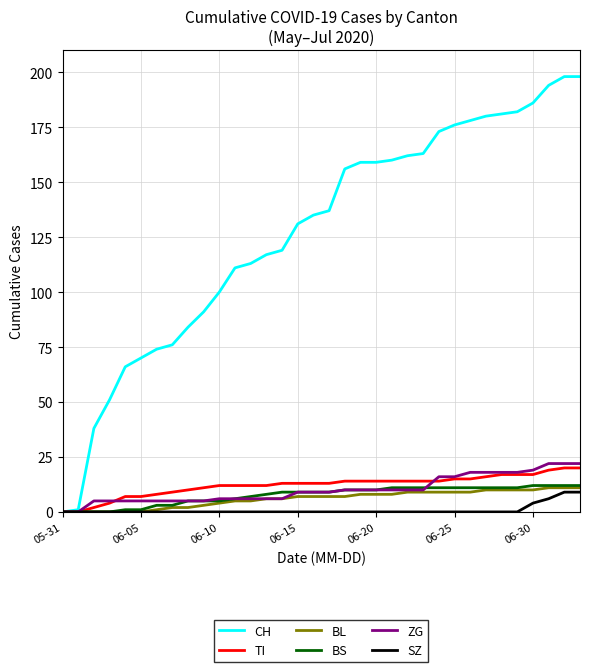

How many lines are shown in the chart?

6